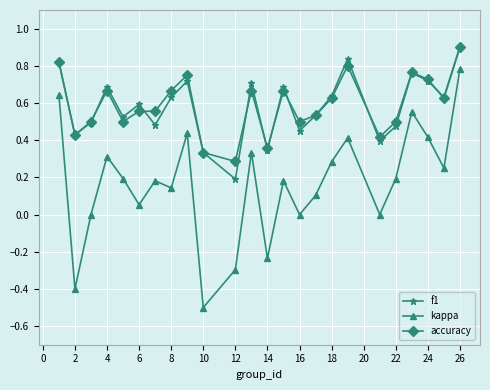

True or false: kappa and accuracy intersect in this chart.

False